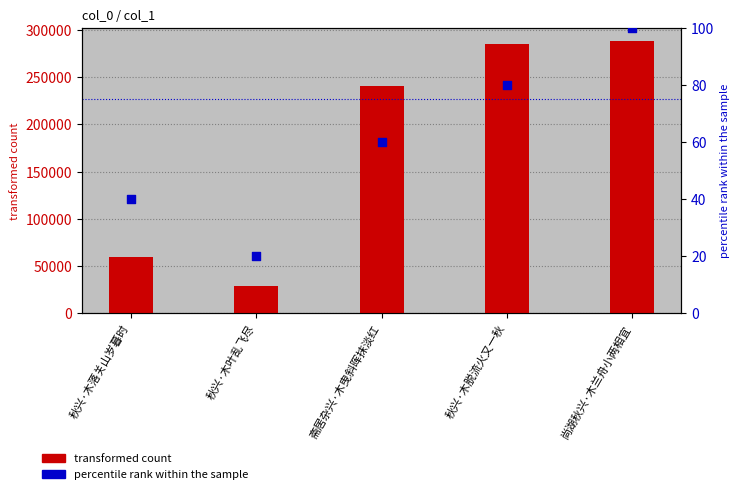

Which series has the largest total across all categories?

transformed count